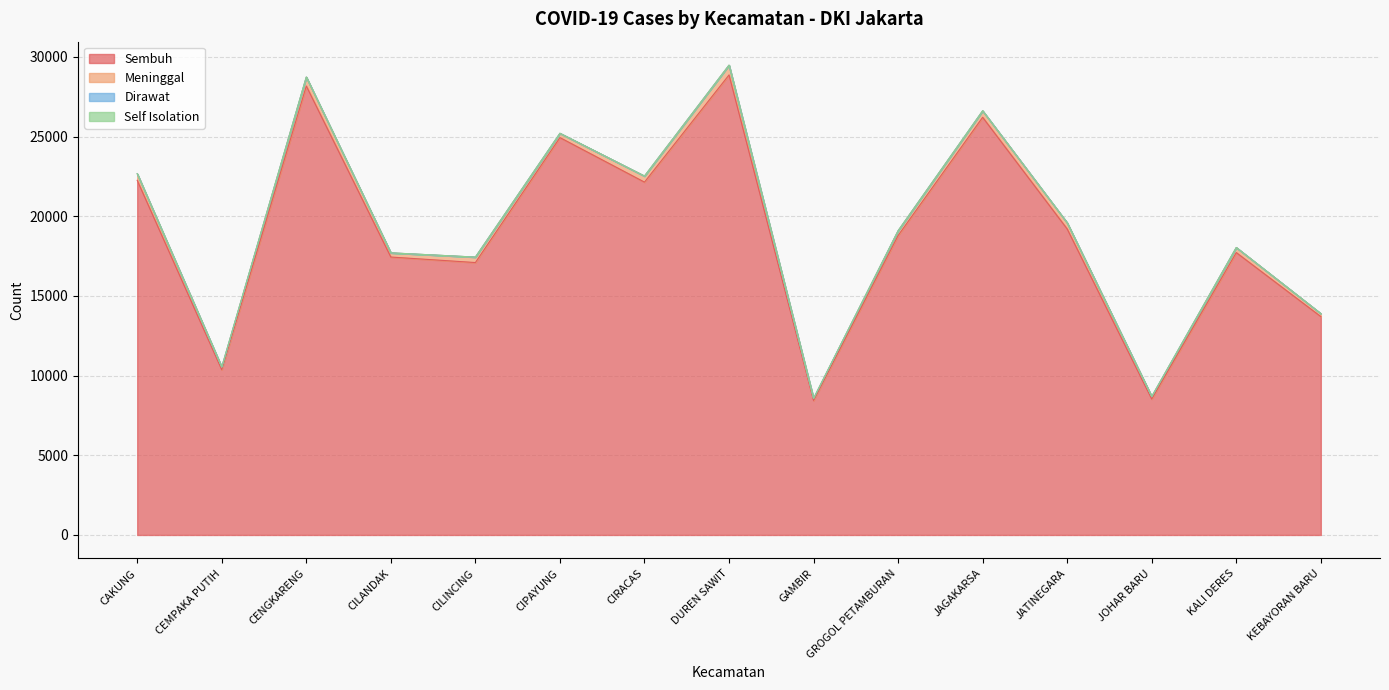

What is the average value of the Dirawat series?

1